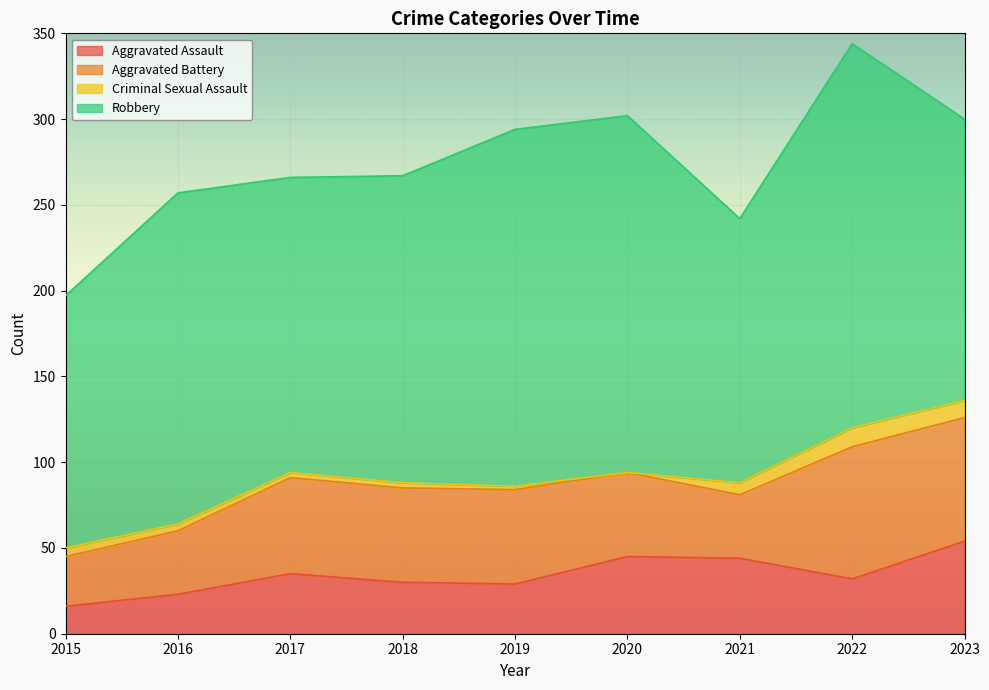

True or false: Robbery has more than 1 points higher than both neighbors.

True